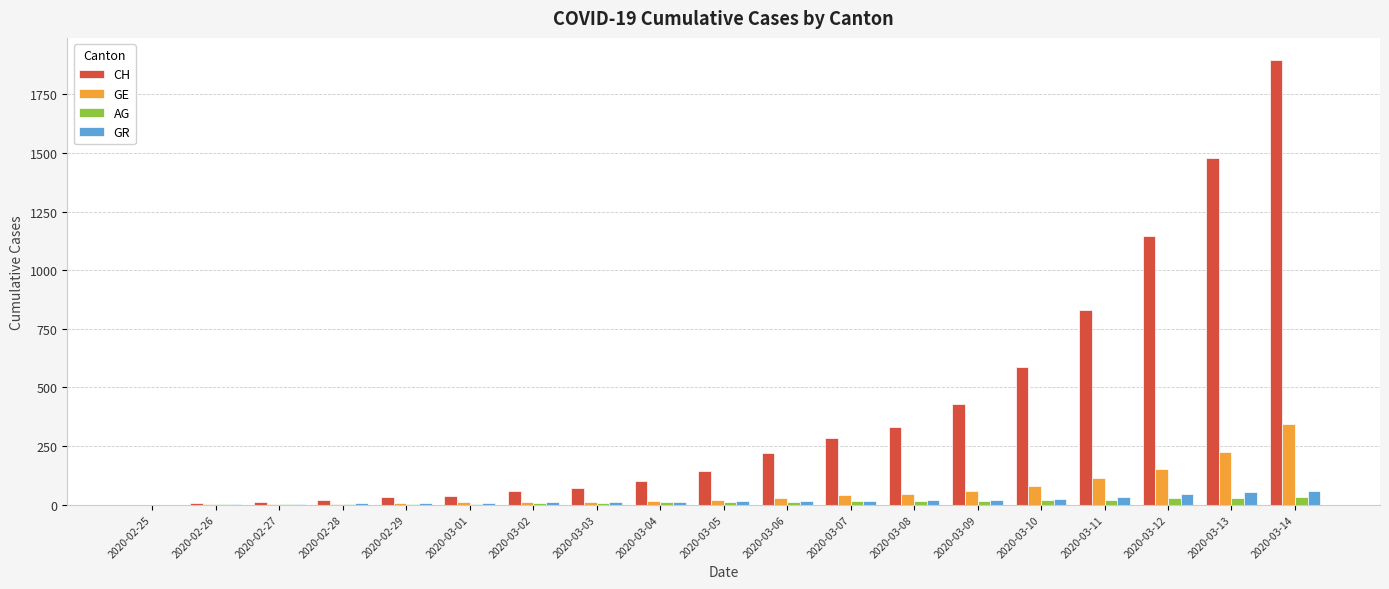

At which label is CH closest to 948?

2020-03-11